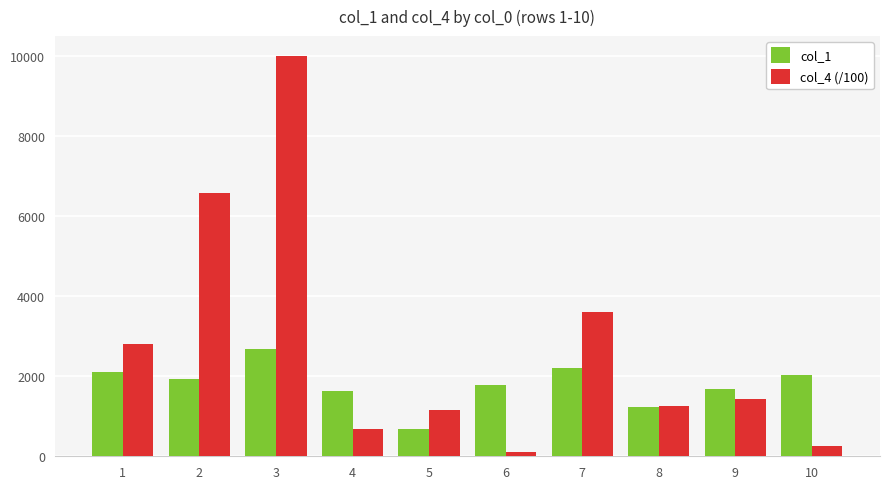

How many groups of bars are there?

10